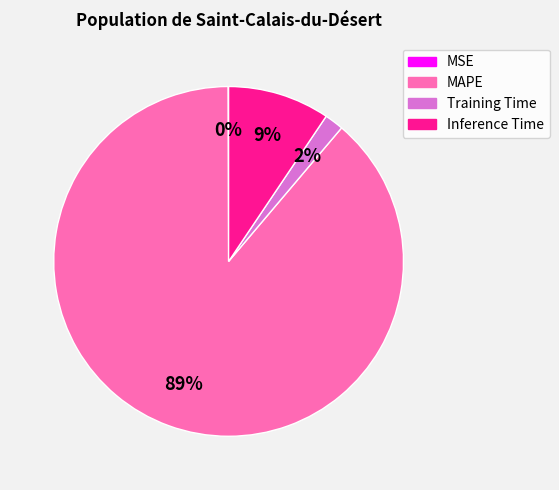

Is MAPE the majority of the pie?

Yes